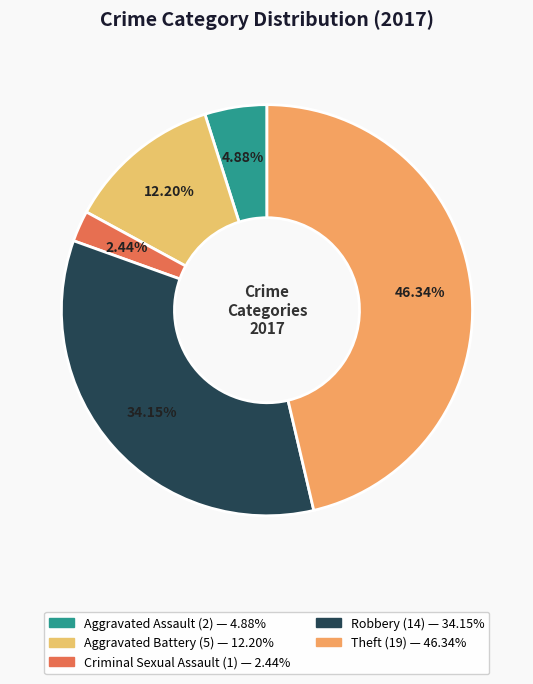

How many segments does this pie chart have?

5